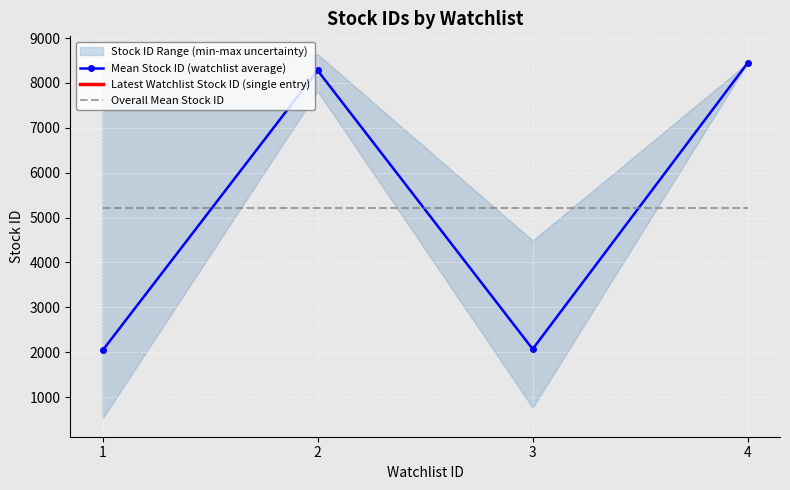

The value of Mean Stock ID (watchlist average) at 1 is 2039.4. True or false?

True